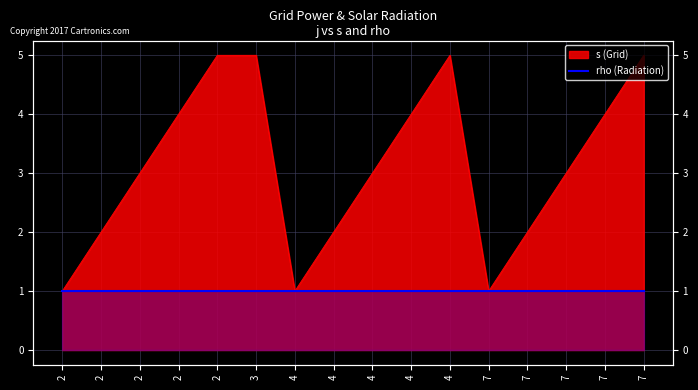

How many lines are shown in the chart?

1